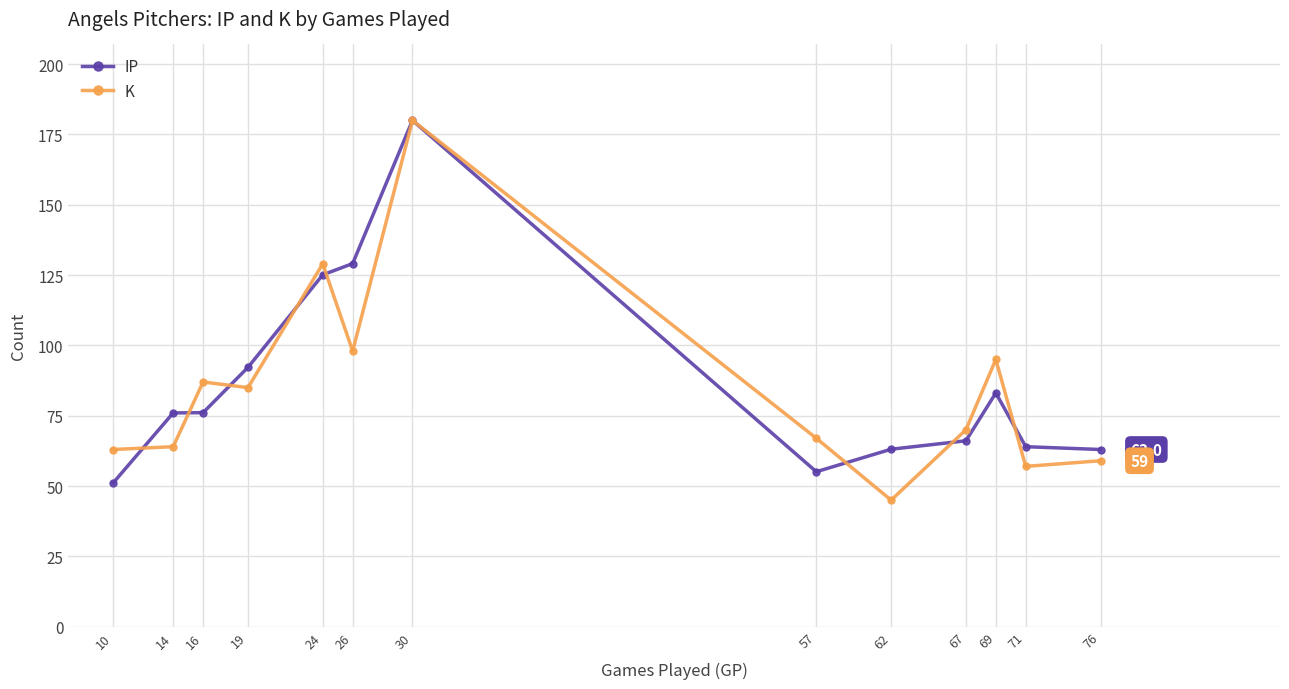

The K series shows 67.0 at 57. True or false?

True